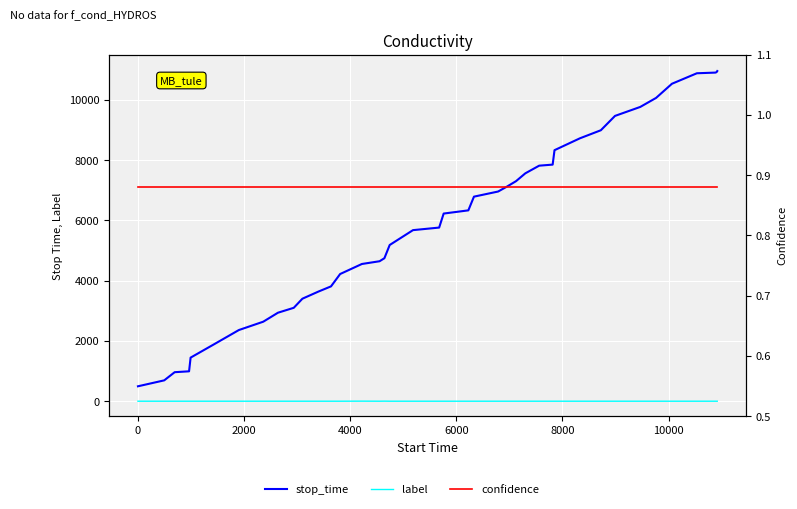

True or false: label and stop_time cross at least once.

False